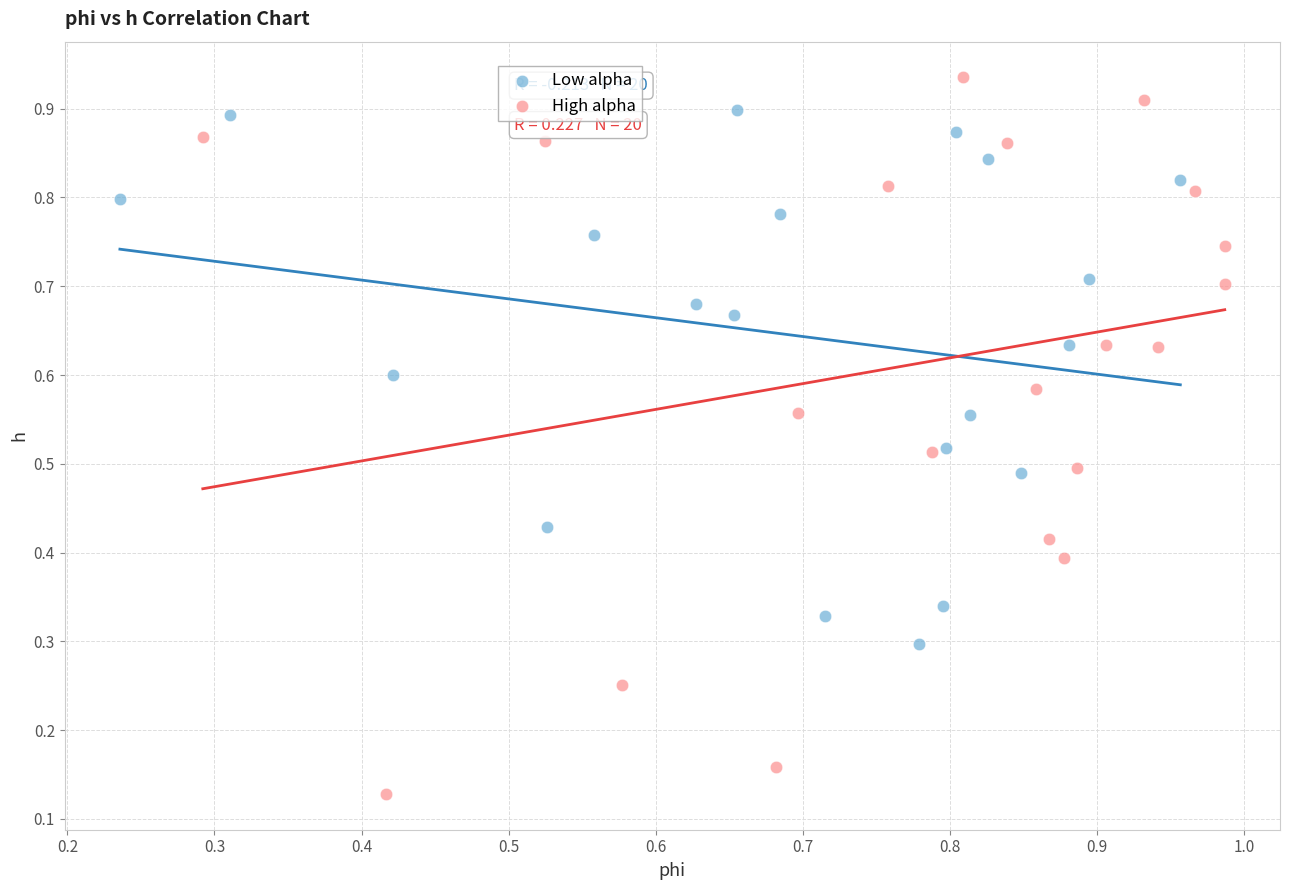

Which series reaches the minimum Y coordinate?

High alpha